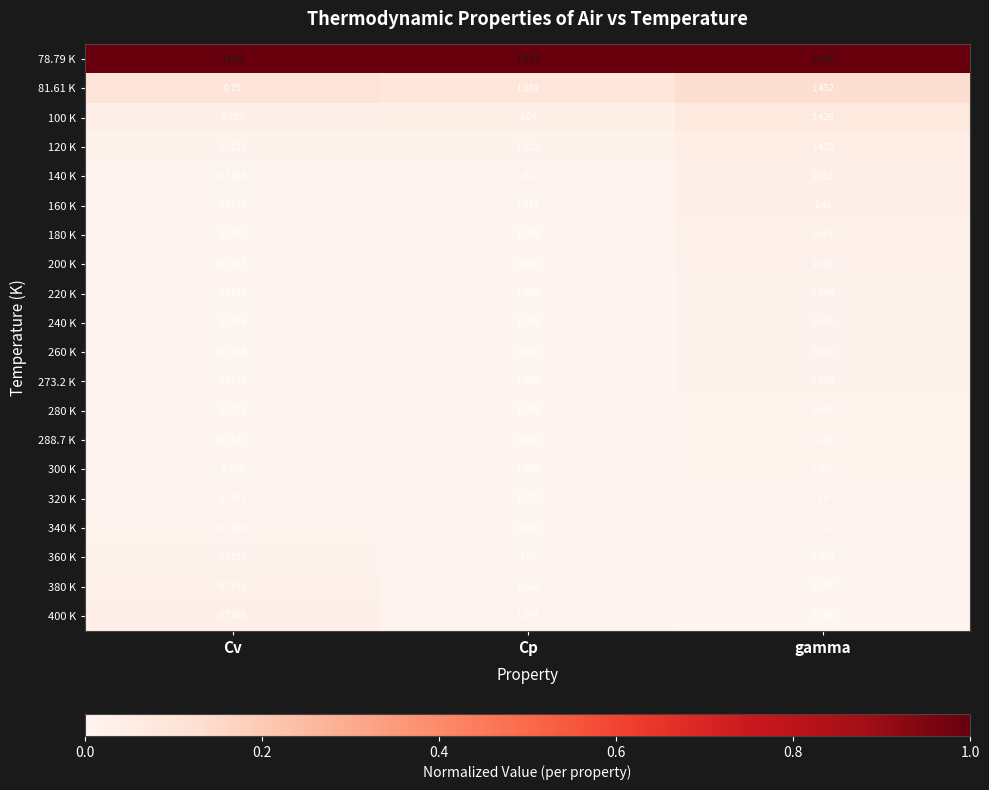

Is the value of 273.2 K at Cv greater than the value of 200 K at gamma?

No